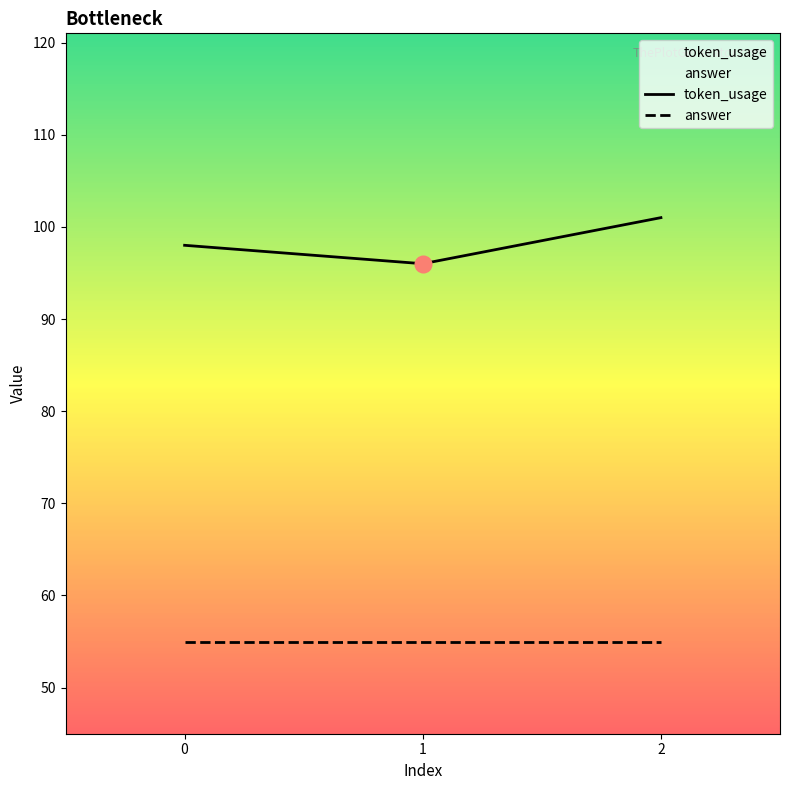

Reading left to right, what are all the values shown in this chart?

0=98	1=96	2=101